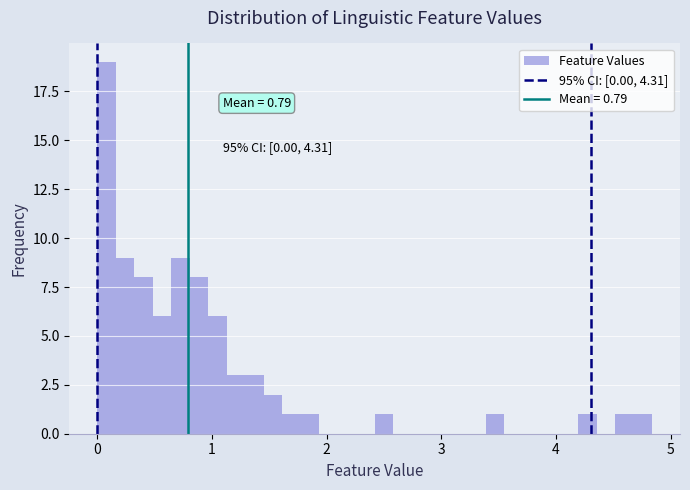

Around what value on the x-axis is the tallest bar? Give the approximate position of its centre, as read against the axis.

0.1